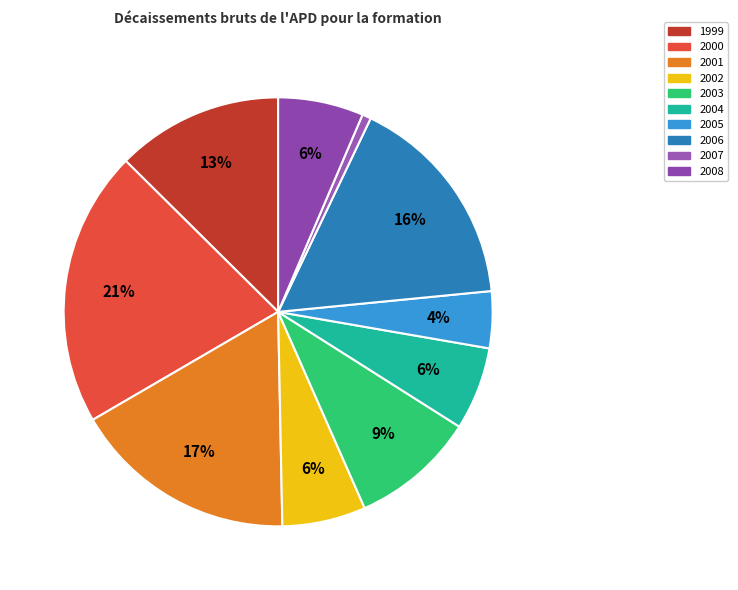

Is it true that 2004 is 6% of the pie?

True